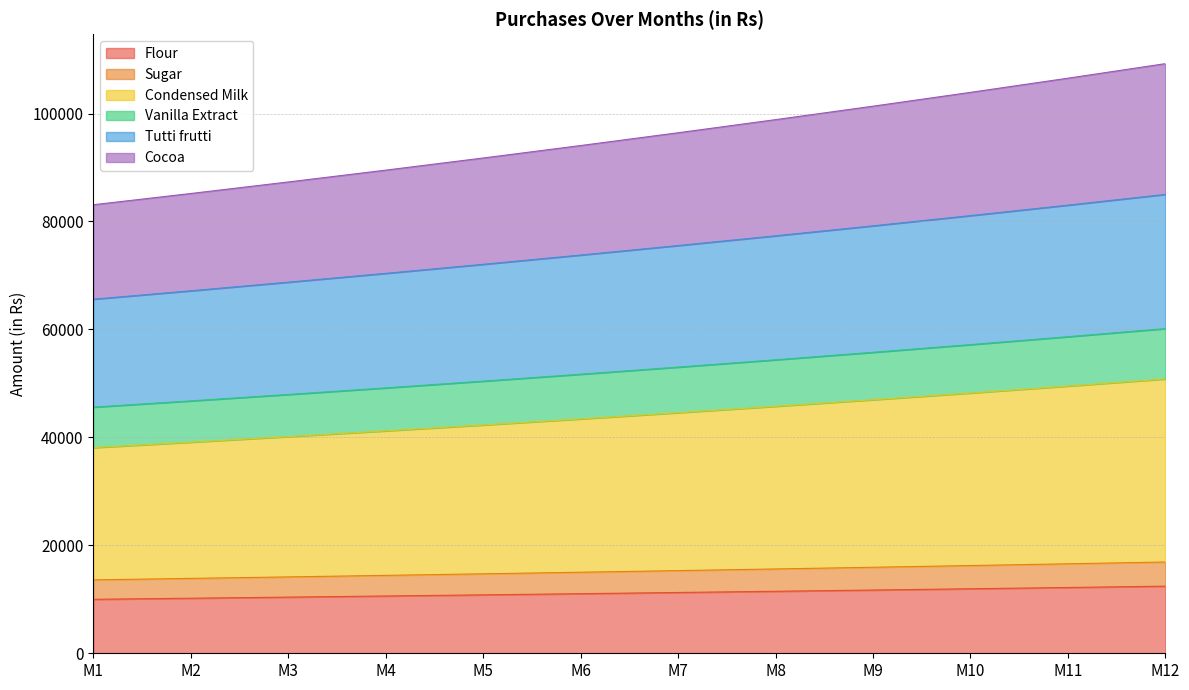

What are all the series names shown in the legend?

Flour, Sugar, Condensed Milk, Vanilla Extract, Tutti frutti, Cocoa